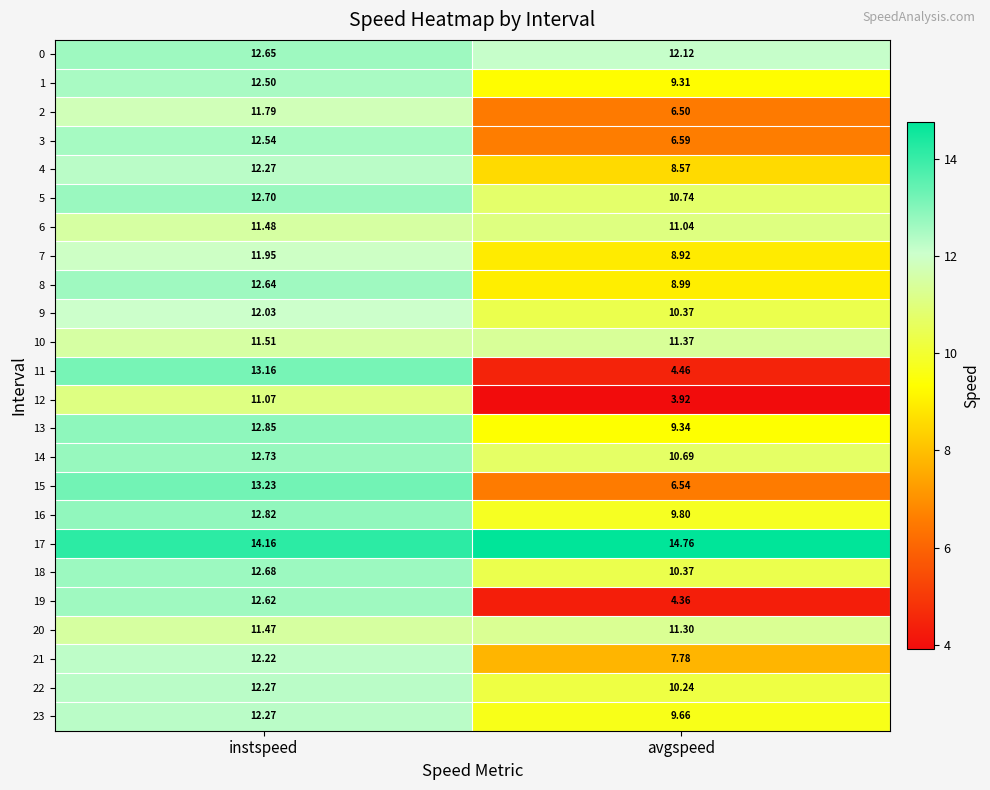

Is the value of 0 at avgspeed greater than the value of 5 at instspeed?

No